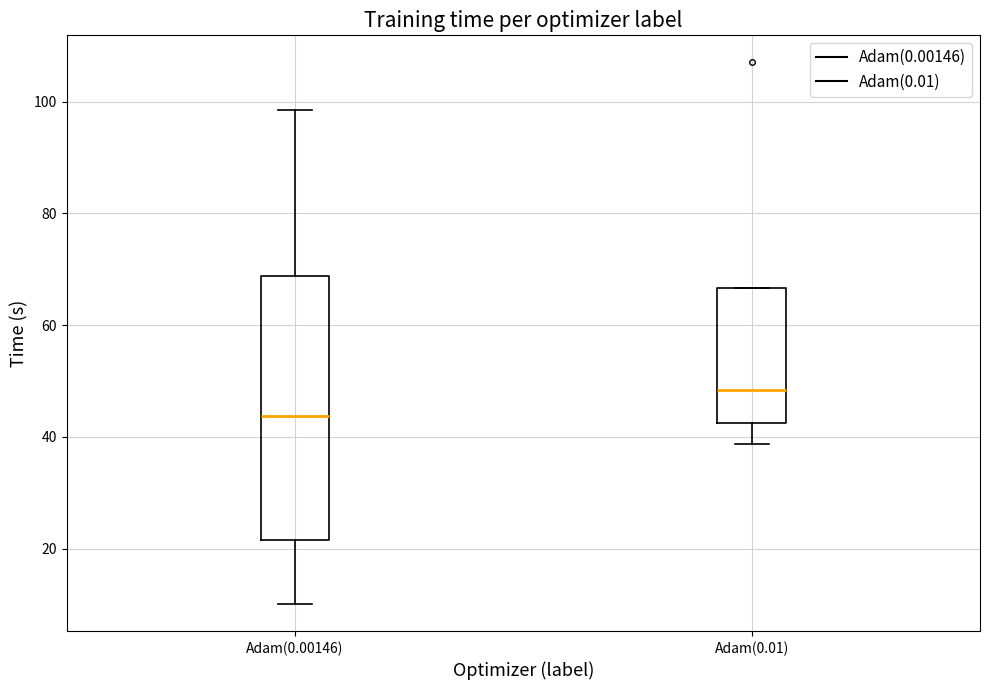

Reading left to right, transcribe this box plot: for each box, give where its median line is, the range the box spans, and where its two whiskers end, as read against the y-axis. The values are not printed on the chart, so give them approximately, as read against the axis.

Adam(0.00146): median 44, box 22 to 68, whiskers 10 to 98
Adam(0.01): median 48, box 42 to 66, whiskers 38 to 66